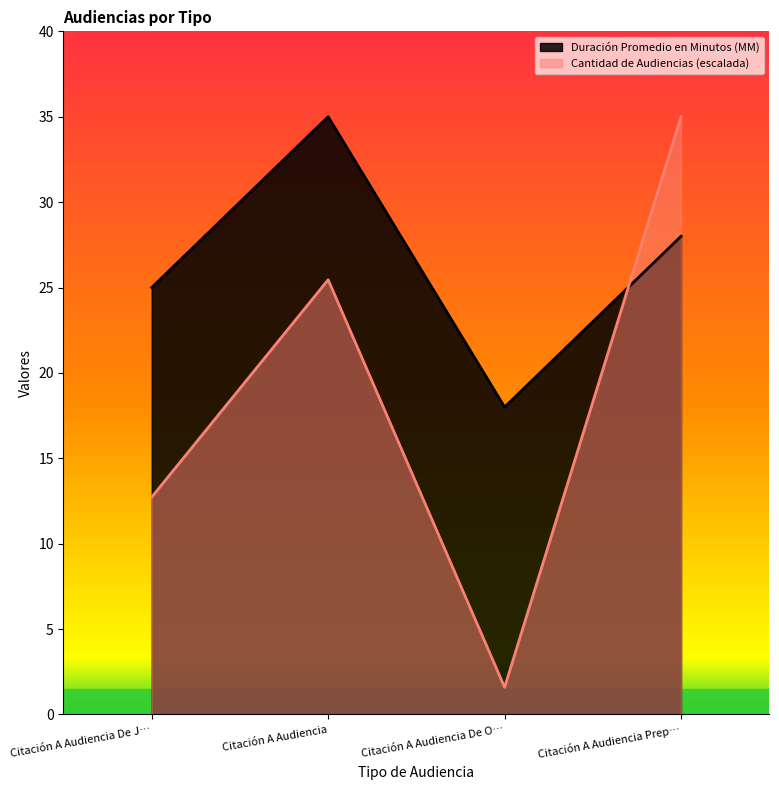

What is the smallest value displayed?

1.6